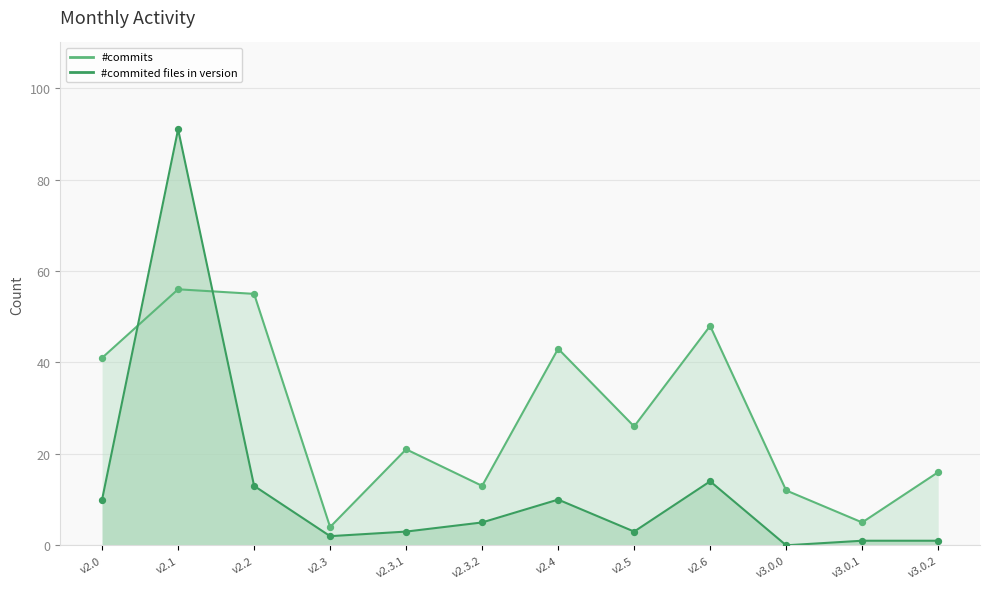

At which category is the sum across all series the highest?

v2.1